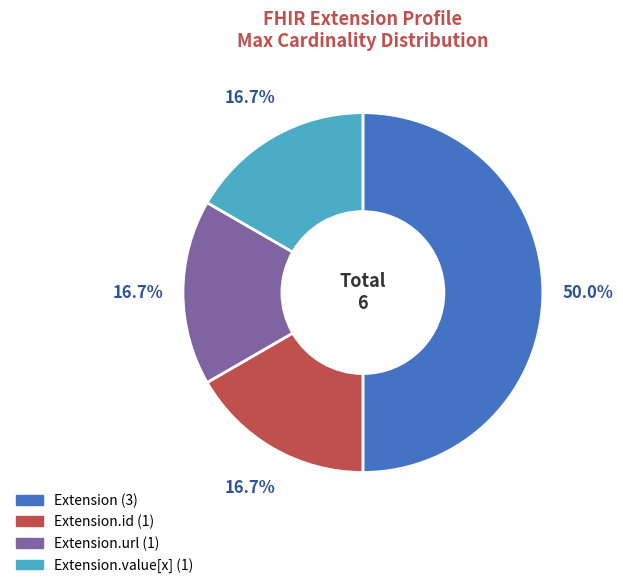

How many segments does this pie chart have?

4